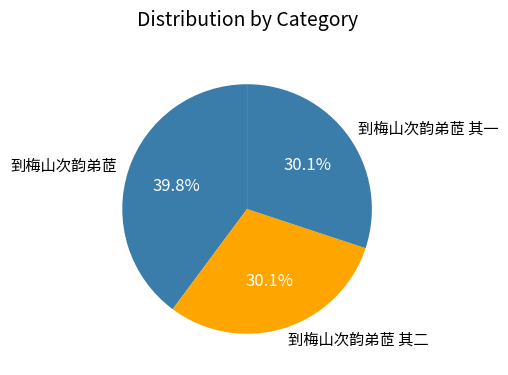

What is the largest slice in the pie chart?

到梅山次韵弟茝